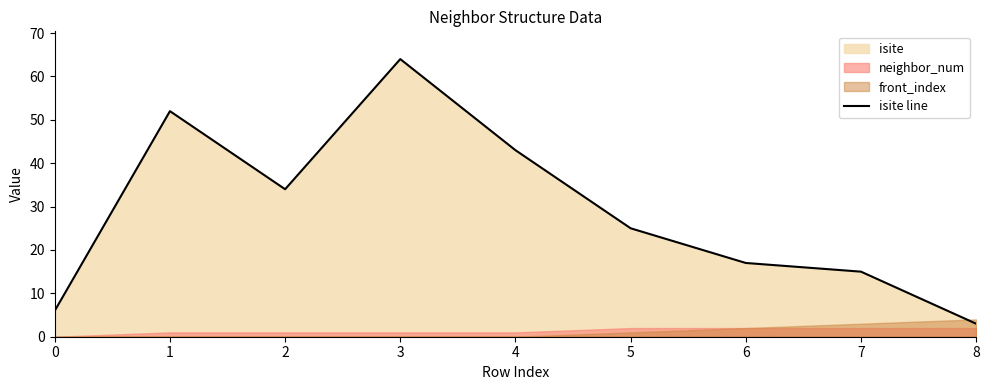

Reading left to right, extract all data points from this chart.

0=6	1=52	2=34	3=64	4=43	5=25	6=17	7=15	8=3